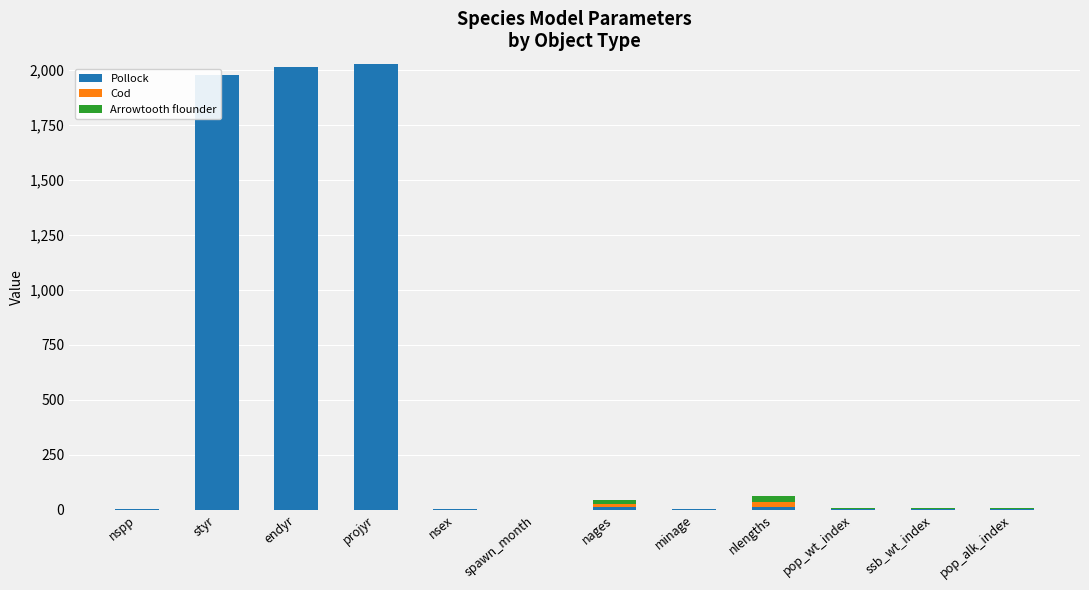

Count the number of data series in this chart.

3